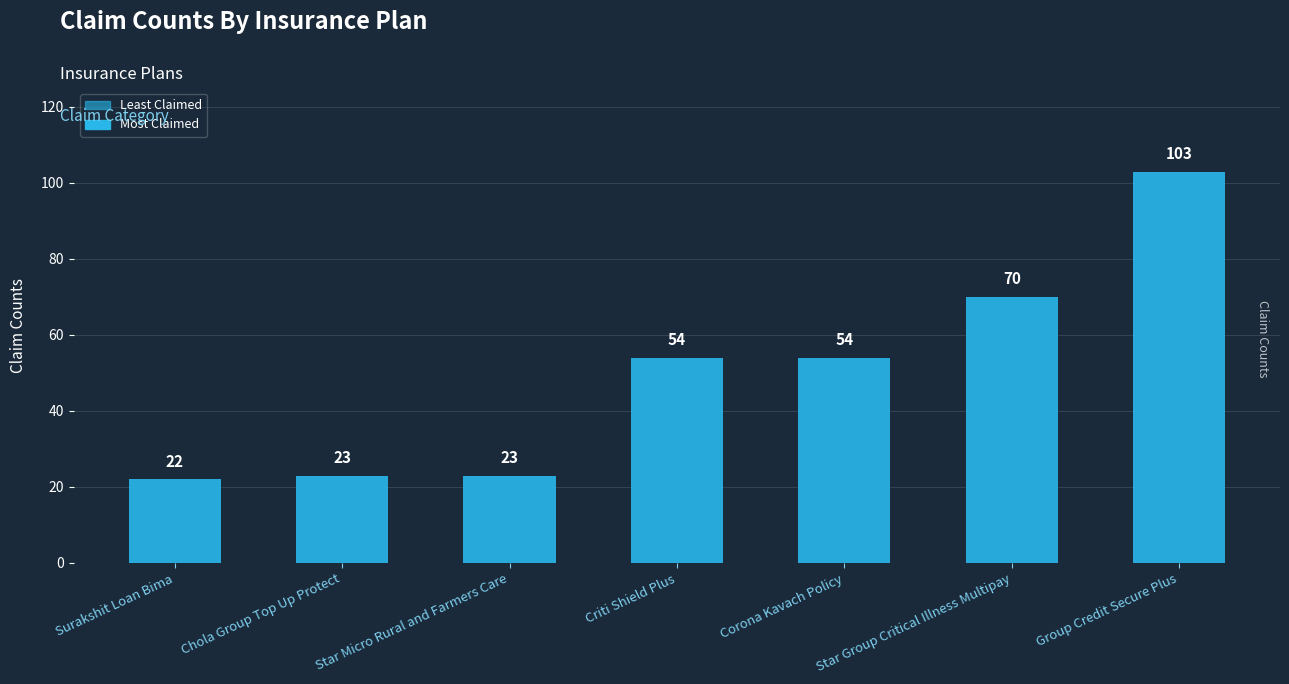

How many data points are less than 54?

3